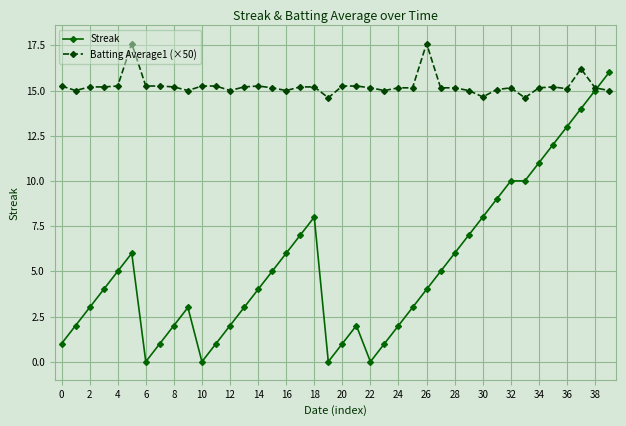

How many lines are shown in the chart?

2